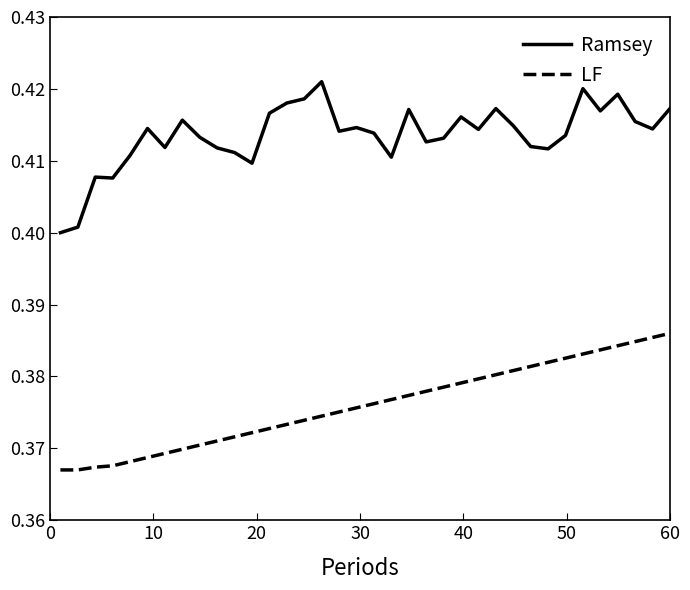

Which series has the largest total across all categories?

Ramsey